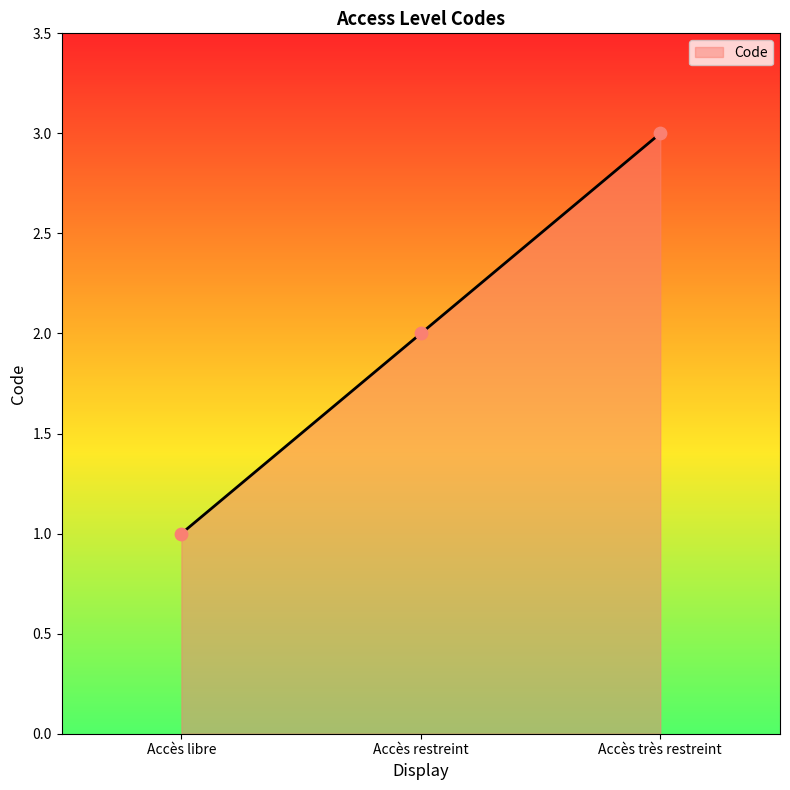

What is the change in value from Accès restreint to Accès très restreint?

+1